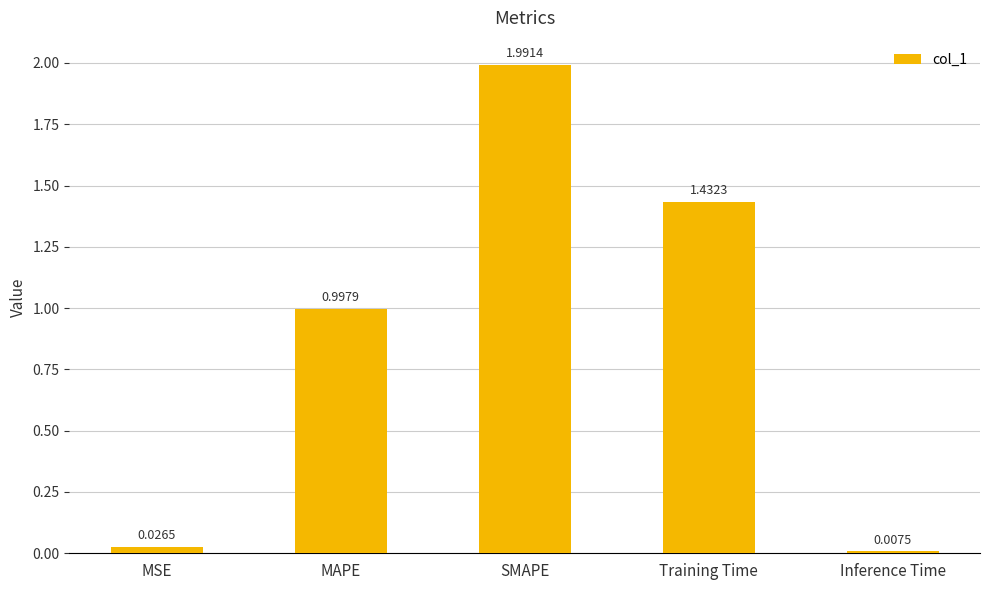

What is the sum of the values at Inference Time and MAPE?

1.0